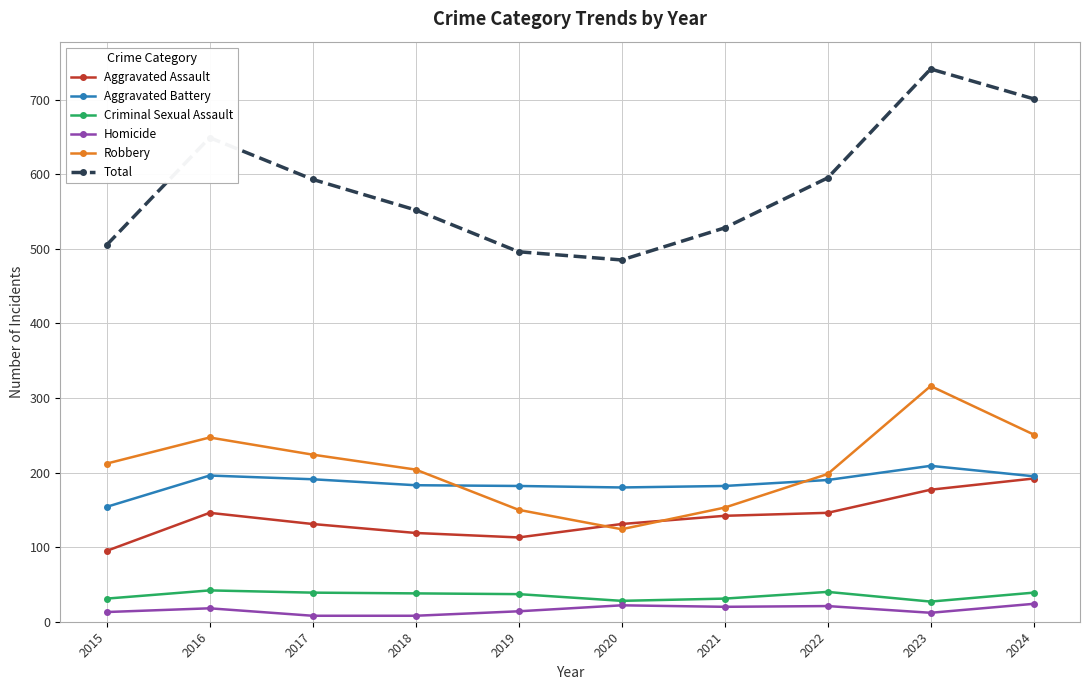

What is the difference between the maximum and minimum values in the Robbery series?

192